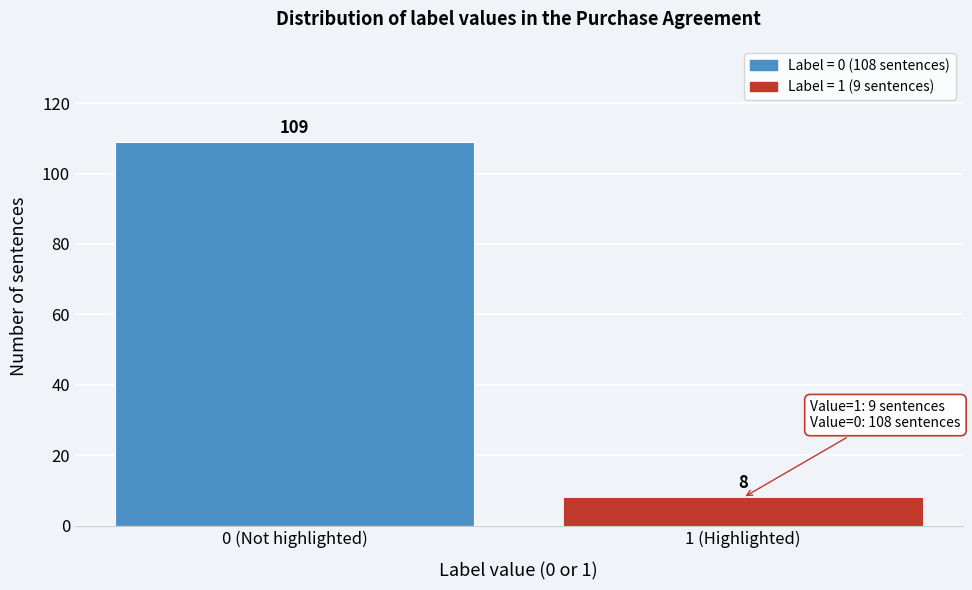

Reading left to right, extract all data points from this chart.

0 (Not highlighted)=109	1 (Highlighted)=8